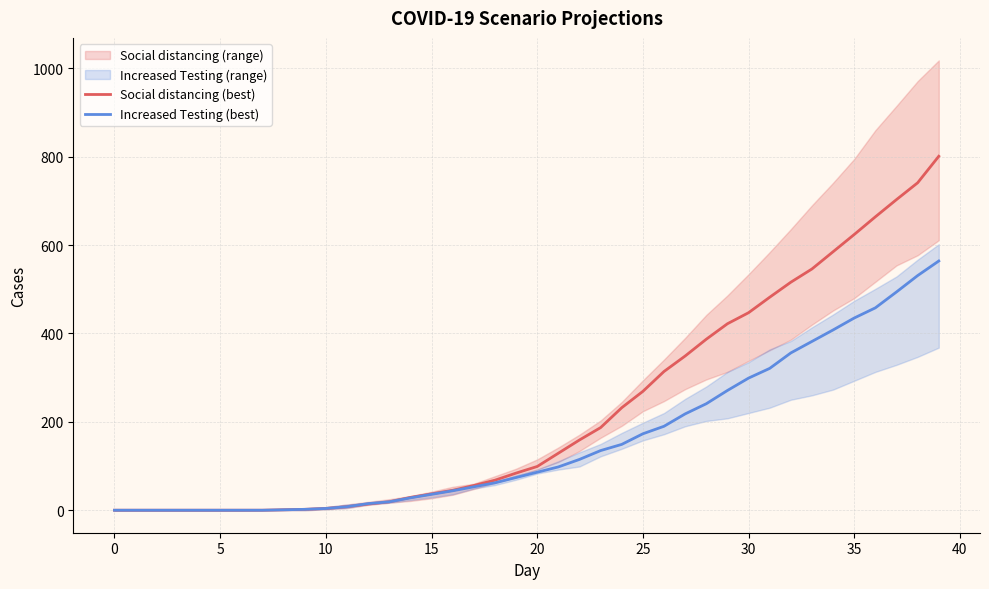

What is the difference between the maximum and minimum values in the Social distancing (best) series?

801